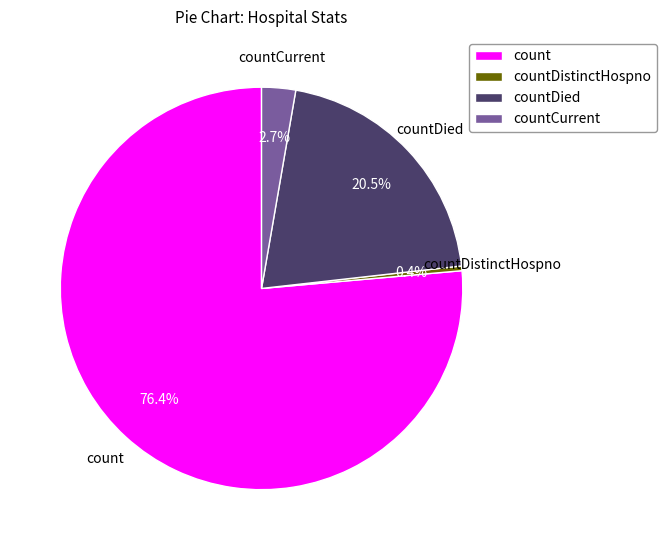

Which has a higher value, countCurrent or count?

count